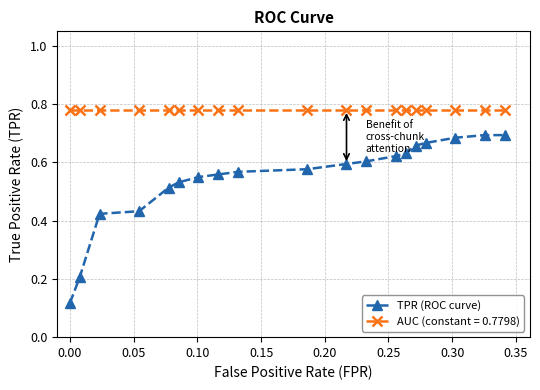

List the series in order of their overall mean, highest first.

AUC (constant = 0.7798), TPR (ROC curve)